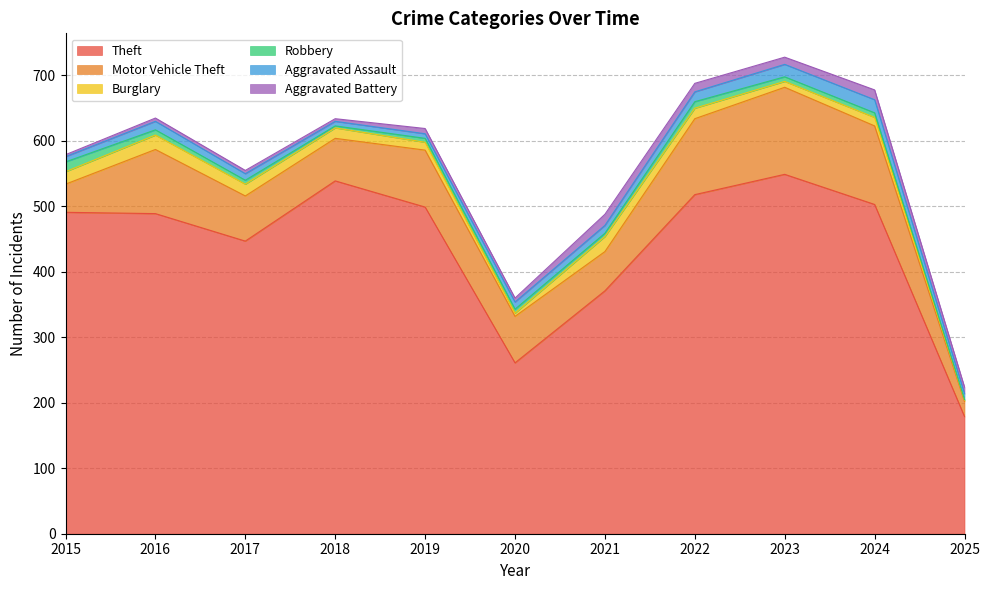

Reading left to right, list all the values displayed in this chart.

Theft: 2015=491	2016=489	2017=447	2018=539	2019=499	2020=261	2021=371	2022=518	2023=549	2024=503	2025=179
Motor Vehicle Theft: 2015=43	2016=98	2017=69	2018=65	2019=87	2020=71	2021=60	2022=116	2023=133	2024=120	2025=23
Burglary: 2015=19	2016=22	2017=18	2018=16	2019=12	2020=5	2021=23	2022=16	2023=9	2024=13	2025=2
Robbery: 2015=15	2016=8	2017=6	2018=3	2019=6	2020=6	2021=5	2022=10	2023=7	2024=7	2025=1
Aggravated Assault: 2015=8	2016=13	2017=10	2018=7	2019=7	2020=11	2021=12	2022=15	2023=19	2024=20	2025=9
Aggravated Battery: 2015=3	2016=5	2017=5	2018=4	2019=8	2020=6	2021=17	2022=13	2023=11	2024=15	2025=10